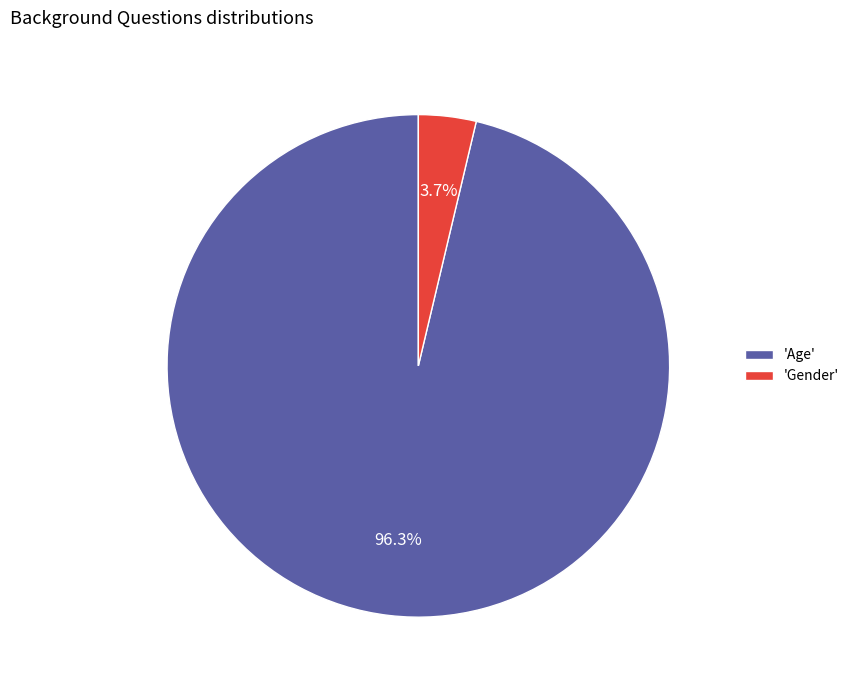

To the nearest percent, what is the difference between the largest and smallest slice percentages?

93%